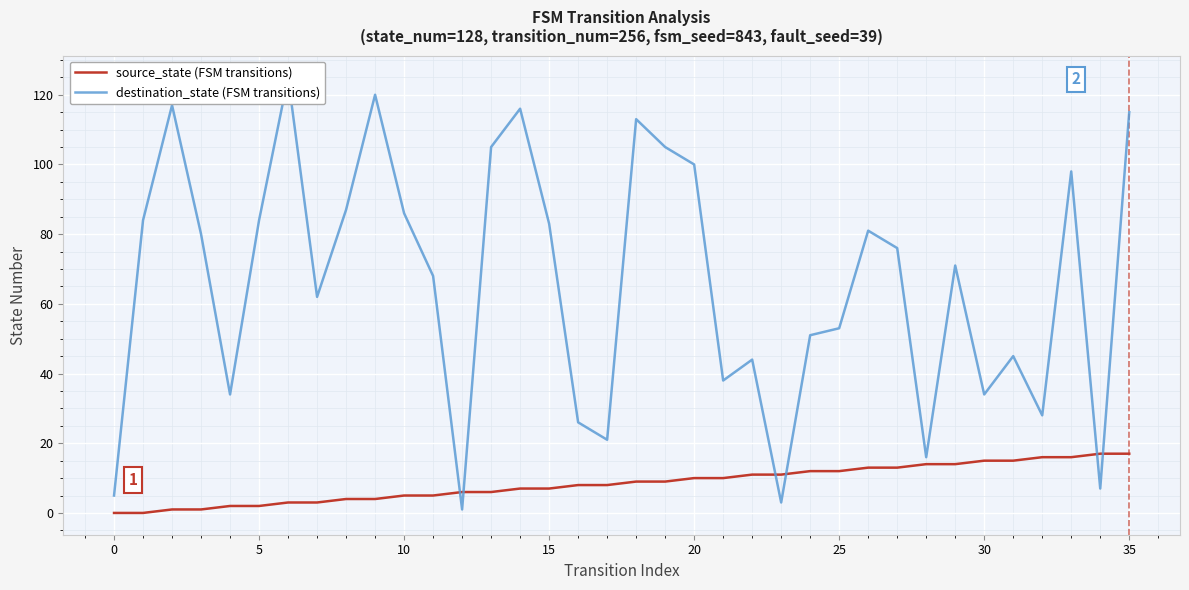

Rank the series by their maximum value, from lowest to highest.

source_state, destination_state